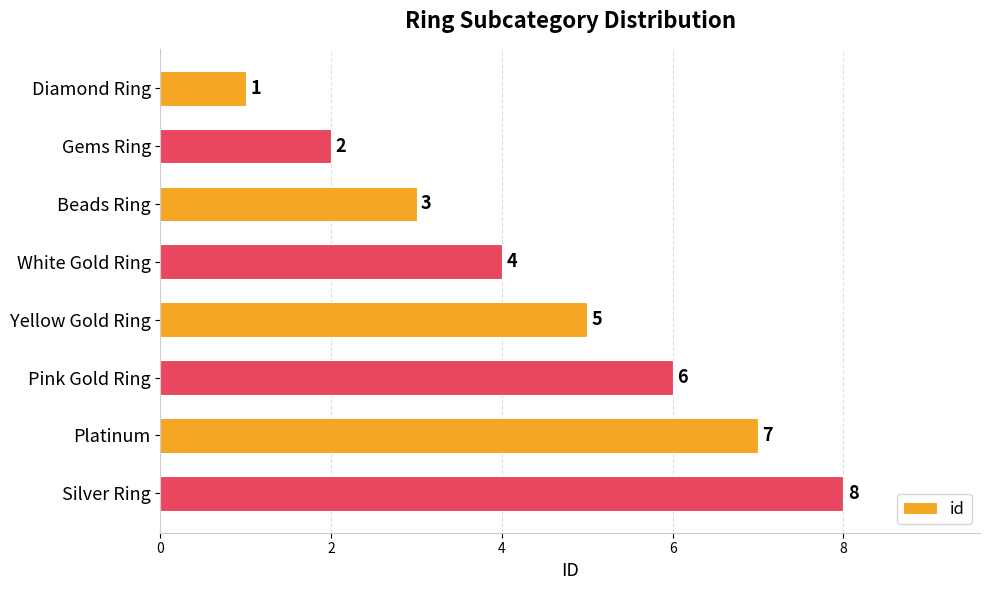

Does the chart contain stacked bars?

No